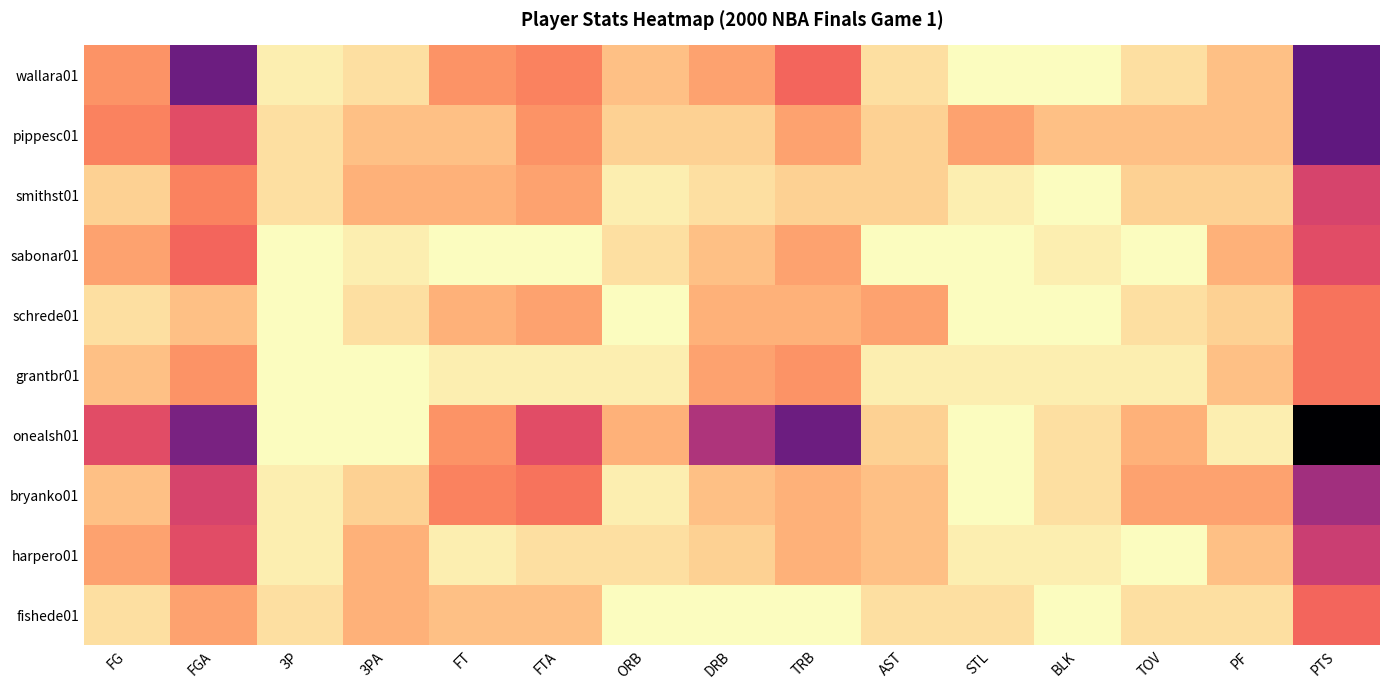

Which has a higher value, ORB or DRB?

DRB